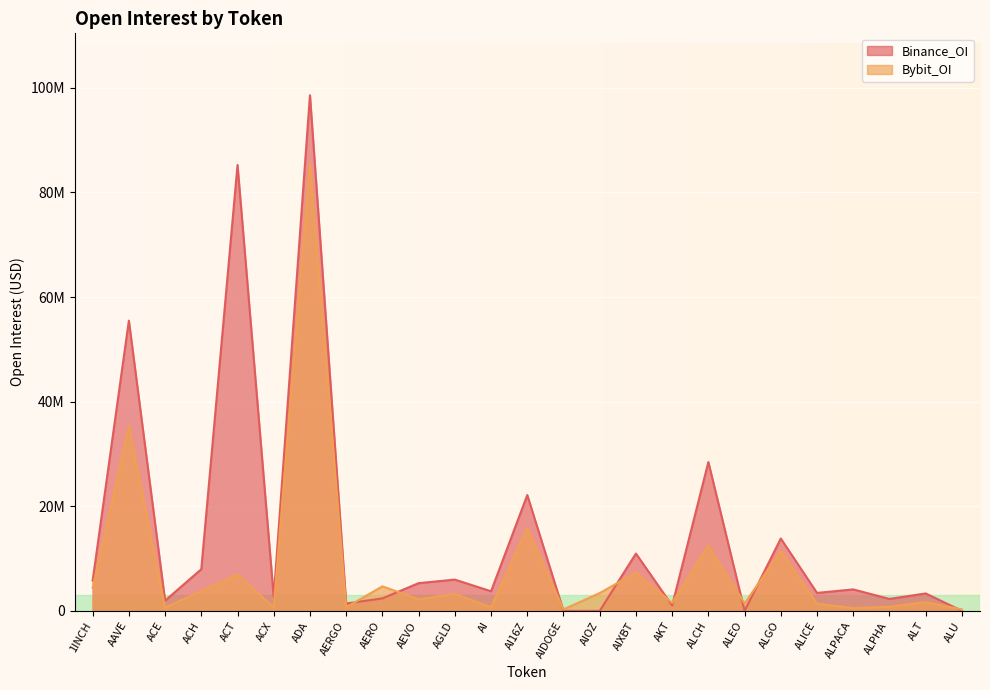

What is the label of the 11th point from the right?

AIOZ